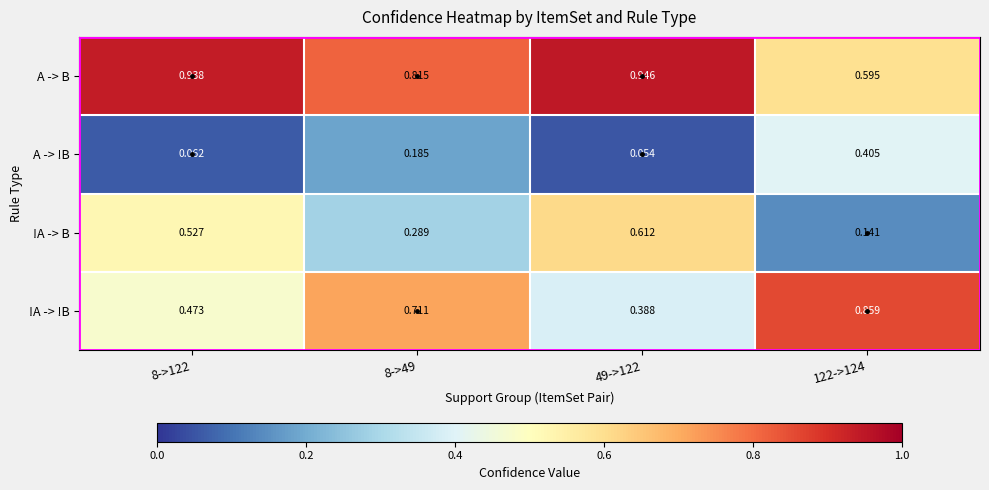

Which label corresponds to the largest value in the chart?

49->122